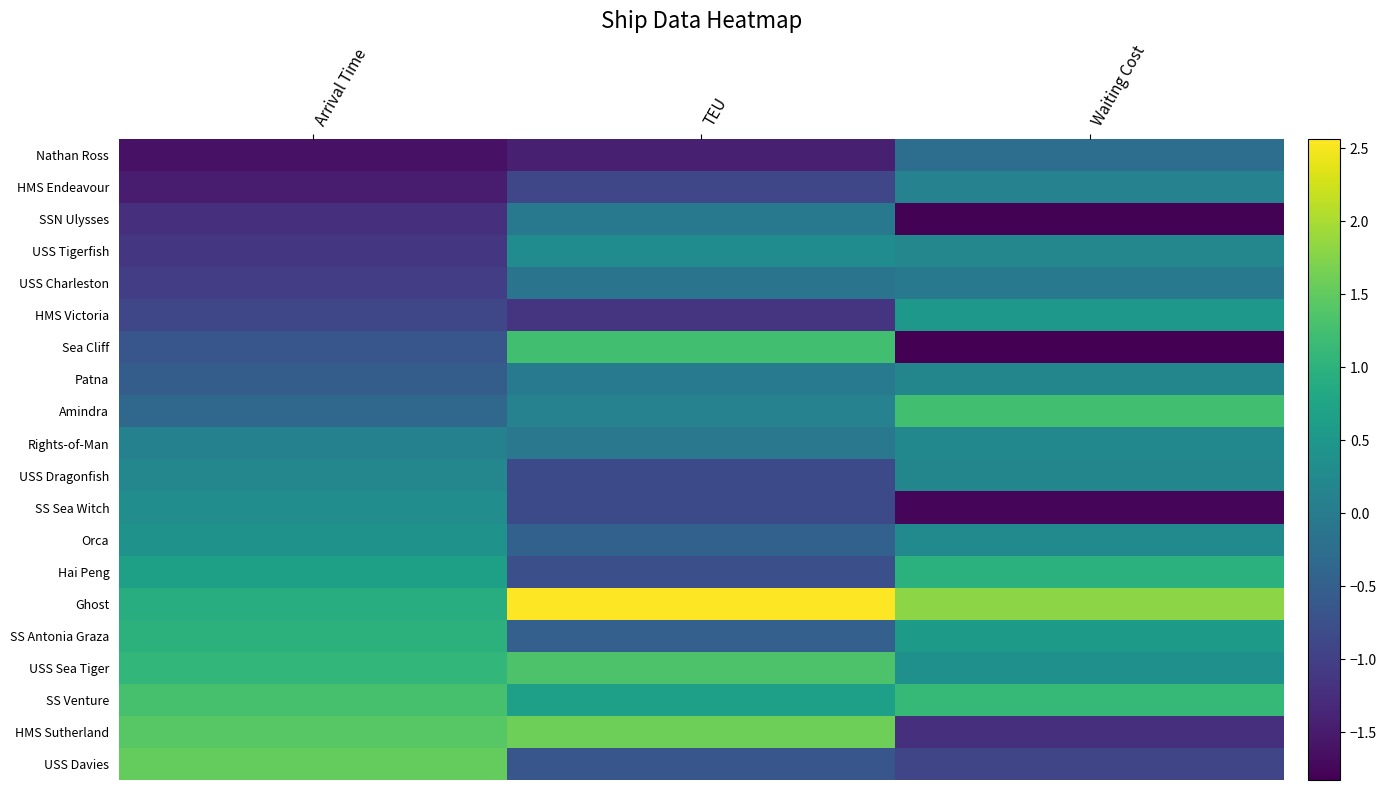

Reading left to right, list all the values displayed in this chart.

Nathan Ross: Arrival Time=-1.6	TEU=-1.4	Waiting Cost=-0.2
HMS Endeavour: Arrival Time=-1.5	TEU=-0.9	Waiting Cost=0.1
SSN Ulysses: Arrival Time=-1.2	TEU=-0.1	Waiting Cost=-1.8
USS Tigerfish: Arrival Time=-1.1	TEU=0.3	Waiting Cost=0.2
USS Charleston: Arrival Time=-1.0	TEU=-0.1	Waiting Cost=-0.1
HMS Victoria: Arrival Time=-0.9	TEU=-1.2	Waiting Cost=0.5
Sea Cliff: Arrival Time=-0.6	TEU=1.2	Waiting Cost=-1.8
Patna: Arrival Time=-0.5	TEU=-0.0	Waiting Cost=0.2
Amindra: Arrival Time=-0.4	TEU=0.1	Waiting Cost=1.2
Rights-of-Man: Arrival Time=0.1	TEU=-0.1	Waiting Cost=0.2
USS Dragonfish: Arrival Time=0.2	TEU=-0.8	Waiting Cost=0.2
SS Sea Witch: Arrival Time=0.3	TEU=-0.8	Waiting Cost=-1.8
Orca: Arrival Time=0.4	TEU=-0.5	Waiting Cost=0.3
Hai Peng: Arrival Time=0.7	TEU=-0.8	Waiting Cost=1.0
Ghost: Arrival Time=0.9	TEU=2.6	Waiting Cost=1.8
SS Antonia Graza: Arrival Time=1.0	TEU=-0.5	Waiting Cost=0.6
USS Sea Tiger: Arrival Time=1.1	TEU=1.3	Waiting Cost=0.4
SS Venture: Arrival Time=1.3	TEU=0.7	Waiting Cost=1.1
HMS Sutherland: Arrival Time=1.4	TEU=1.6	Waiting Cost=-1.2
USS Davies: Arrival Time=1.5	TEU=-0.6	Waiting Cost=-0.9